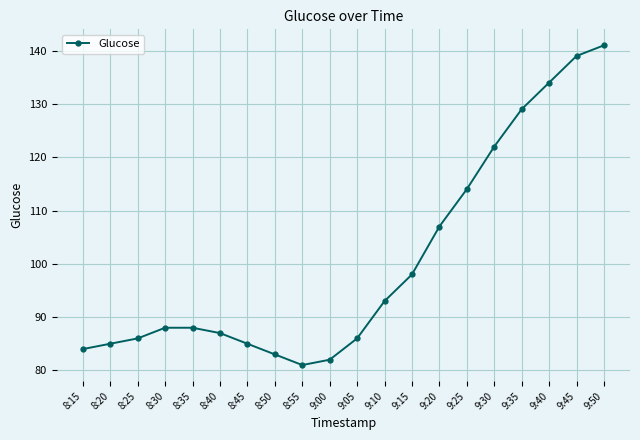

What is the greatest value displayed?

141